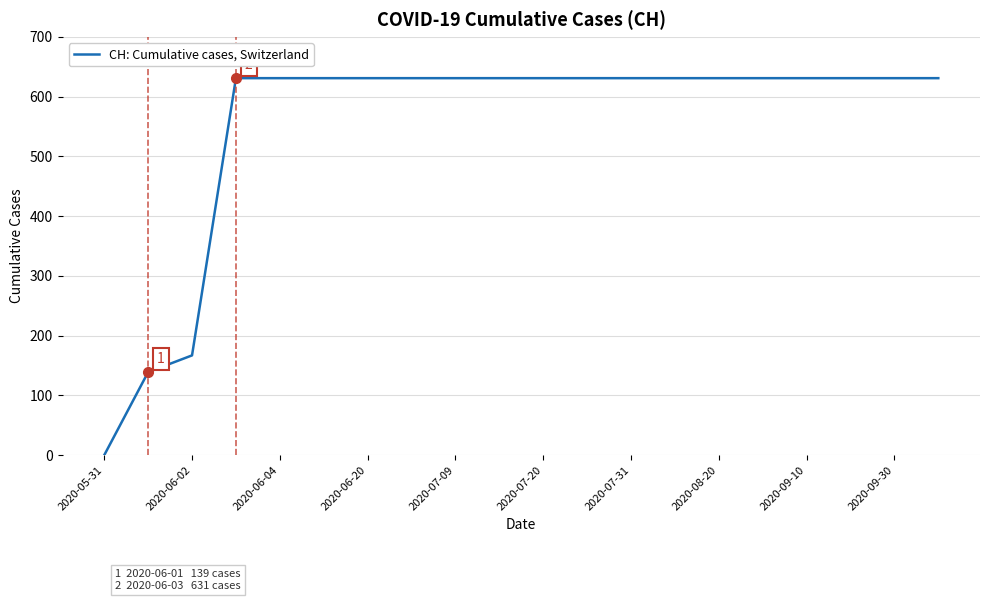

What is the difference between the maximum and minimum values?

631